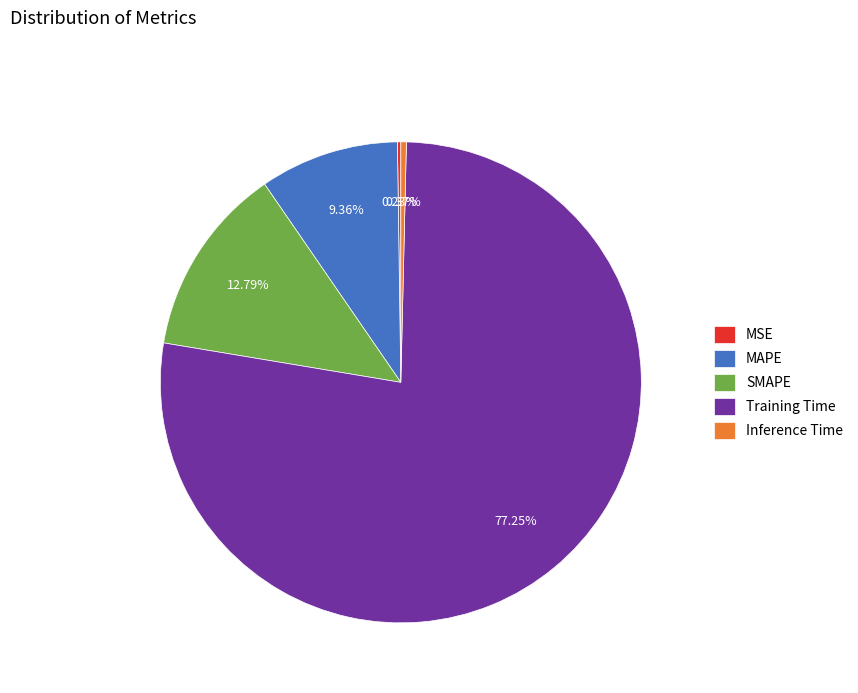

Which category has the biggest portion of the pie?

Training Time